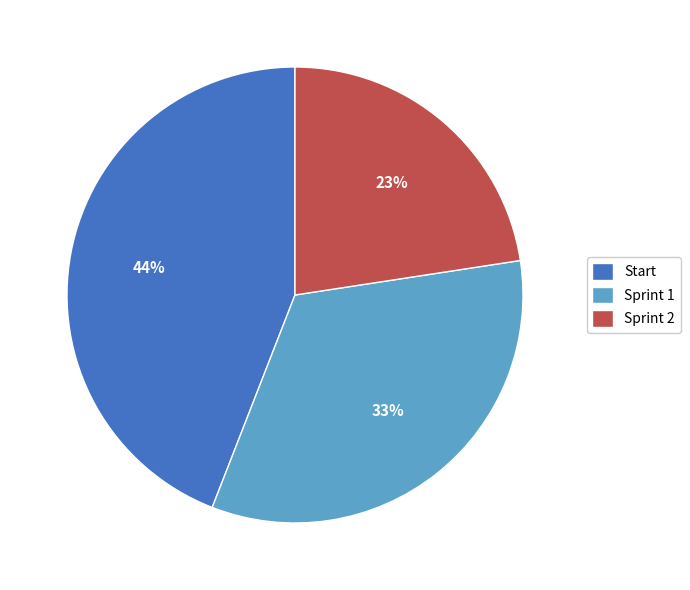

Rank the categories by value from lowest to highest.

Sprint 2, Sprint 1, Start